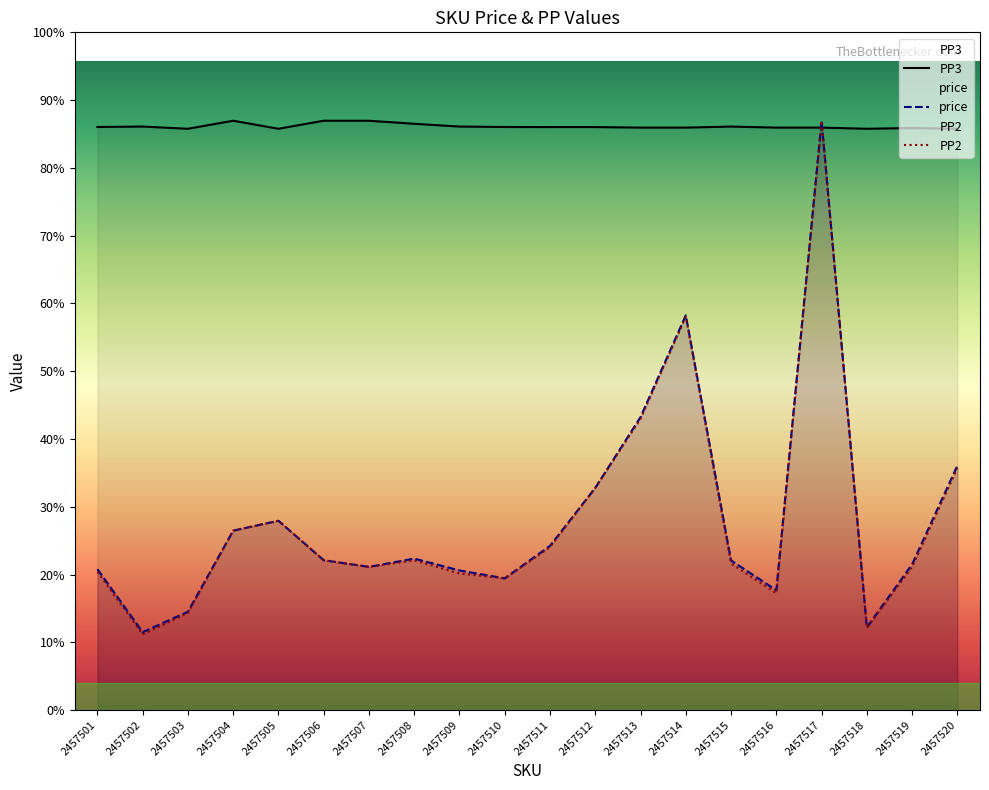

Rank the series by their maximum value, from lowest to highest.

PP3, price, PP2